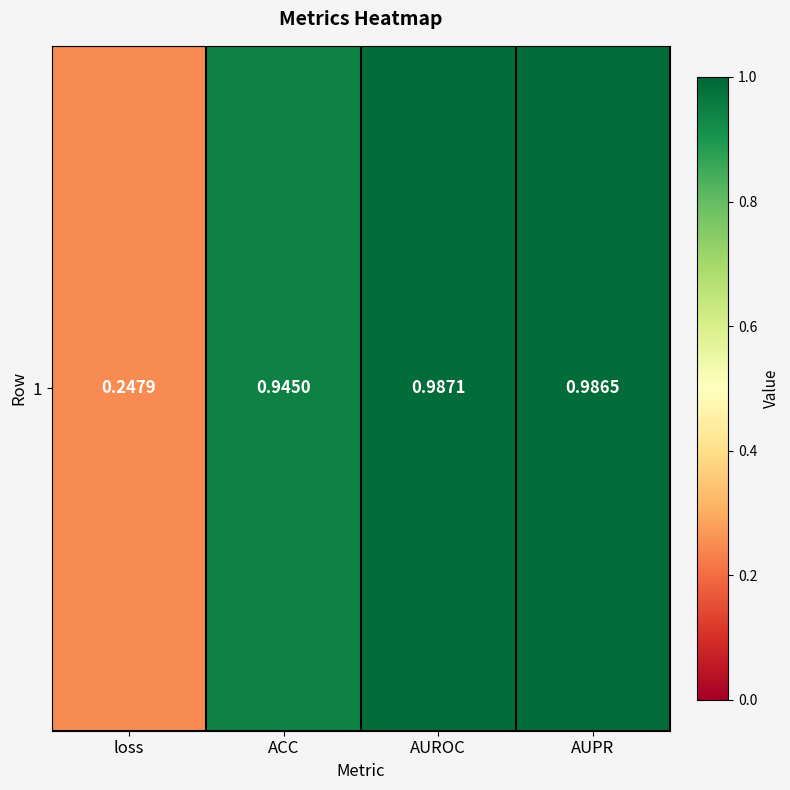

Which has a higher value, AUPR or AUROC?

AUROC